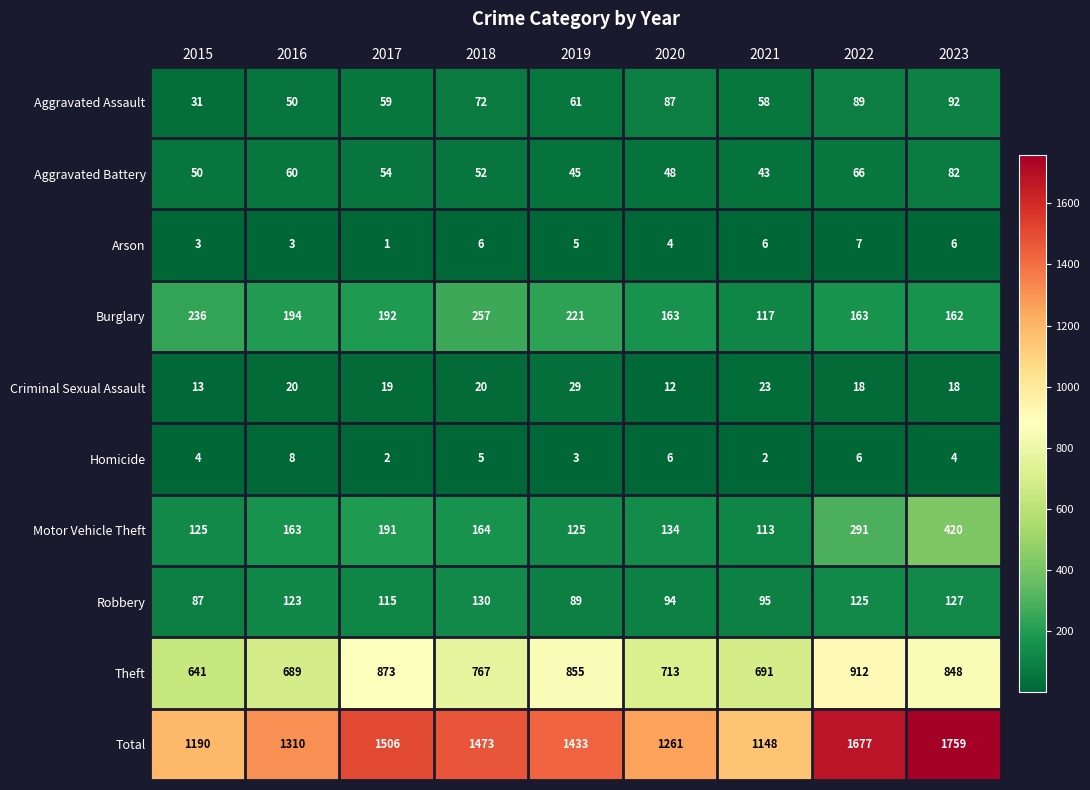

What is the difference between the Aggravated Battery values at 2017 and 2016?

6